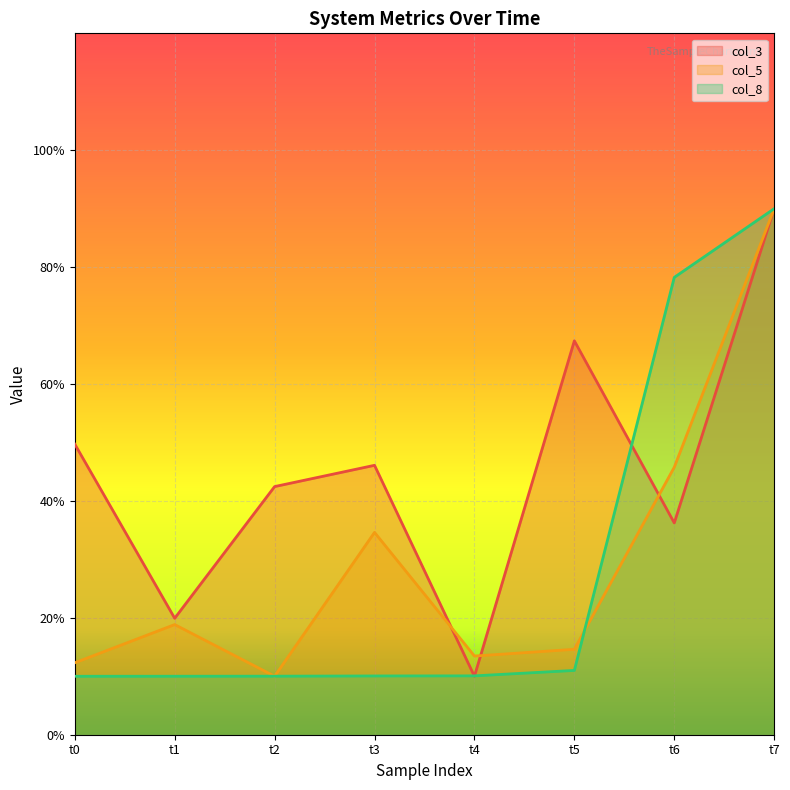

Which series ends up on top after the final intersection of col_5 and col_3?

col_5